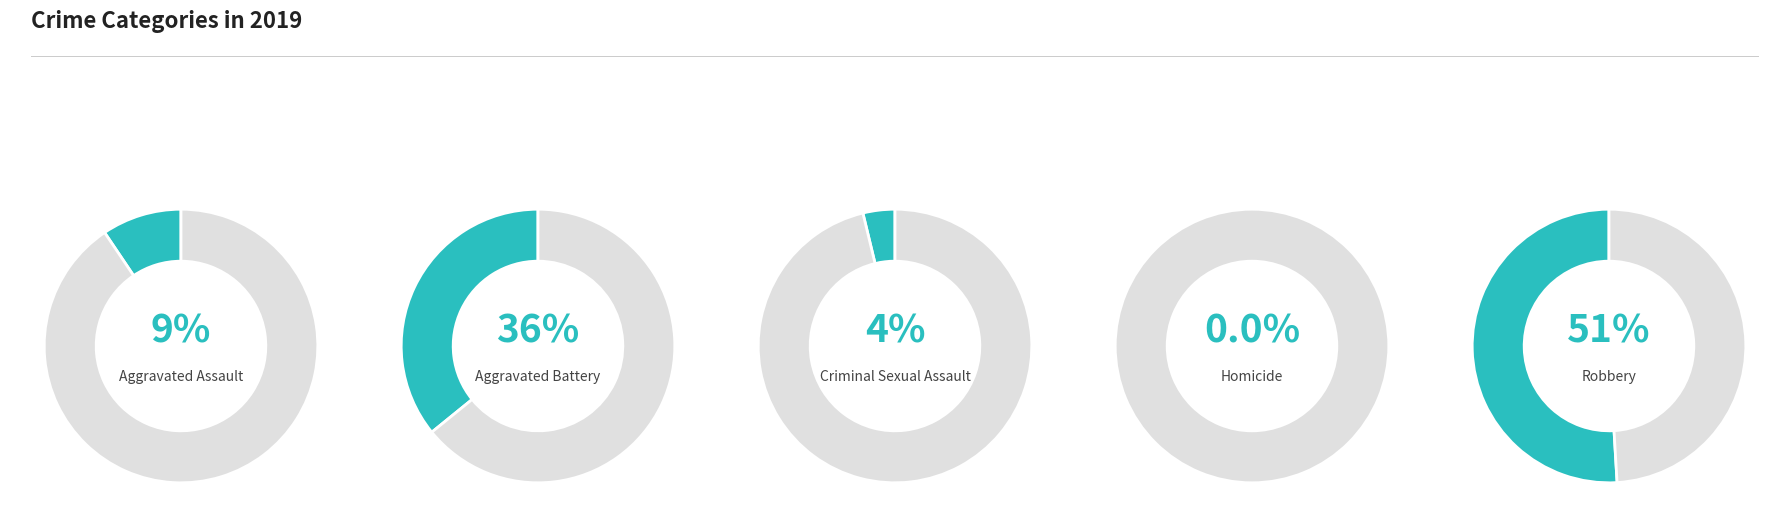

What is the smallest slice in the pie chart?

Homicide